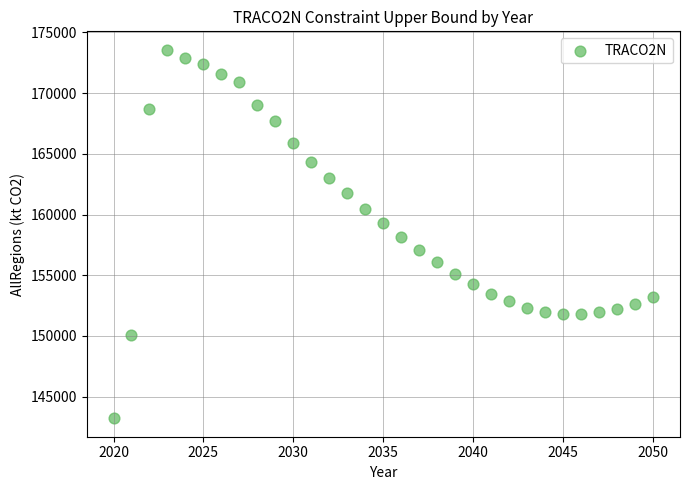

What is the range of Y values (max minus min)?

30345.9